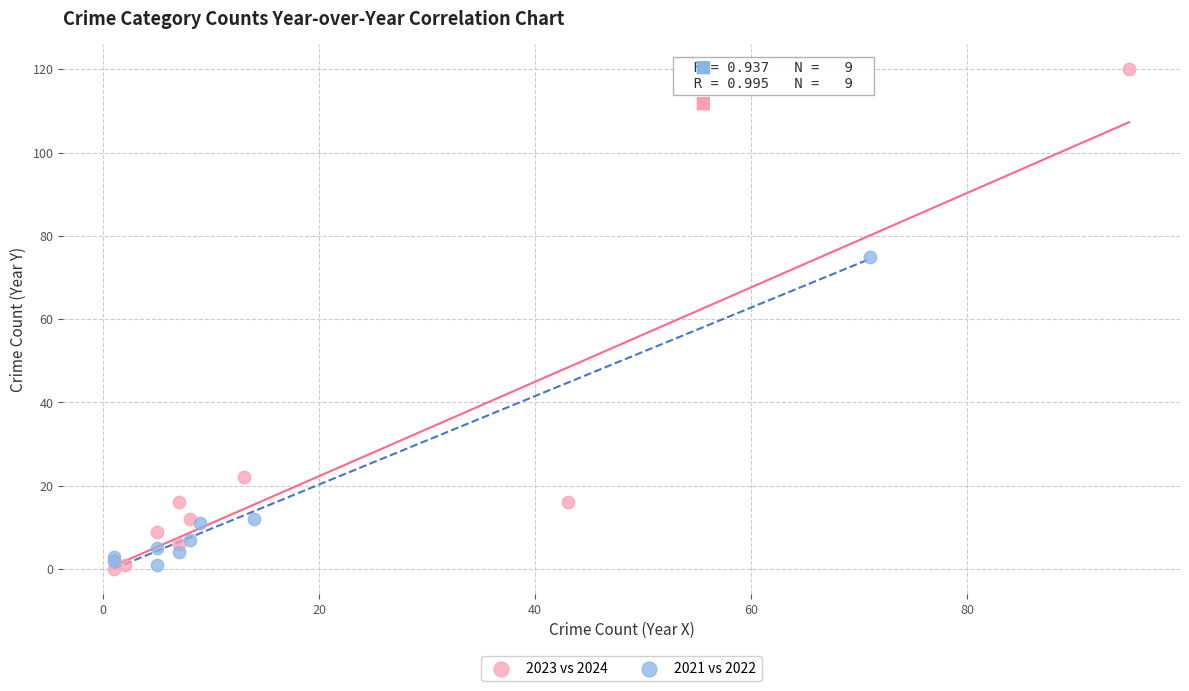

Which series has the widest spread of Y values?

2023 vs 2024